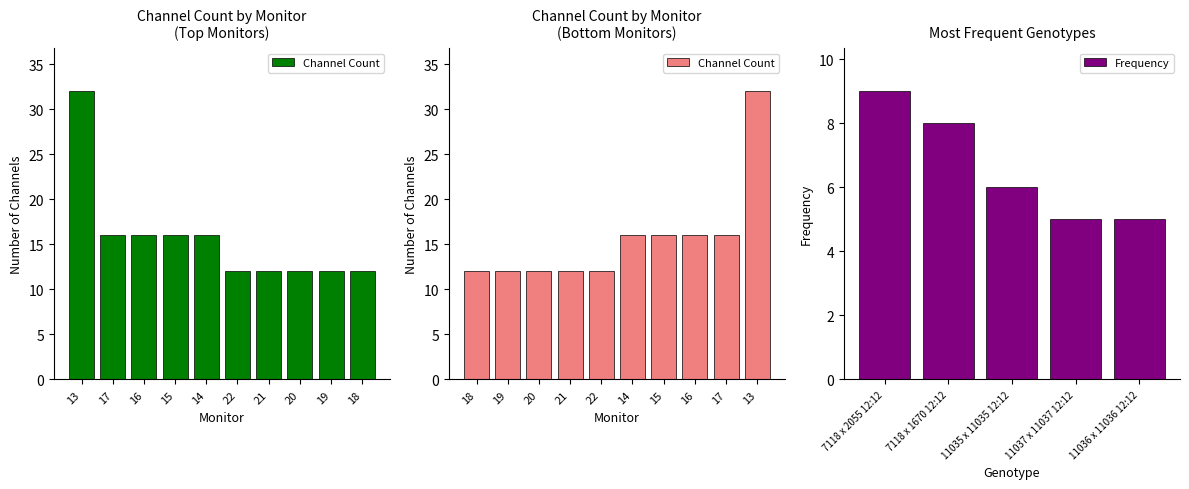

What is the highest value of the Frequency series?

9